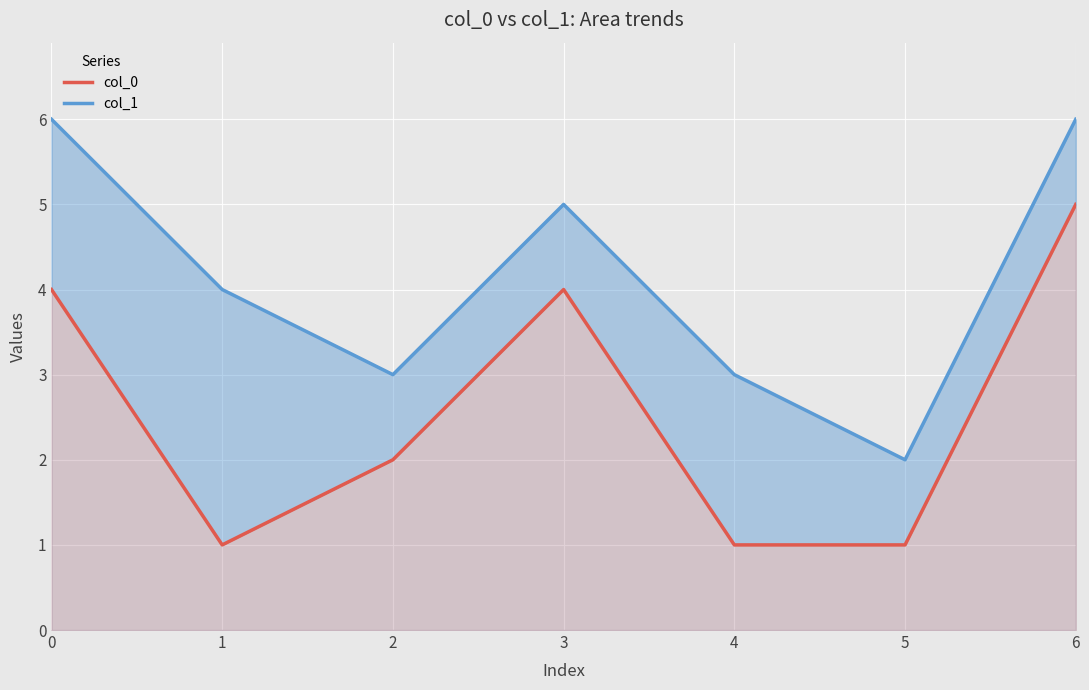

What is the difference between the maximum and minimum values in the col_0 series?

4